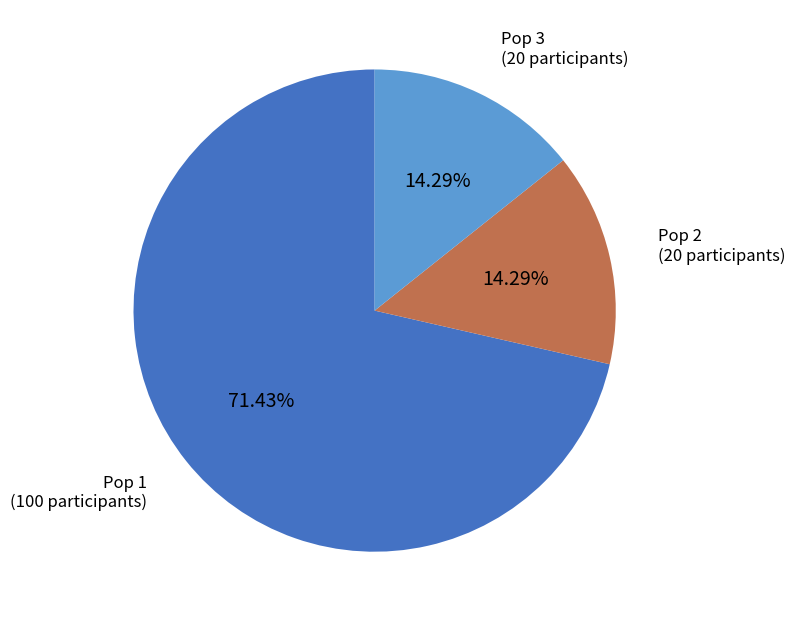

Is there any slice that represents more than half of the pie?

Yes